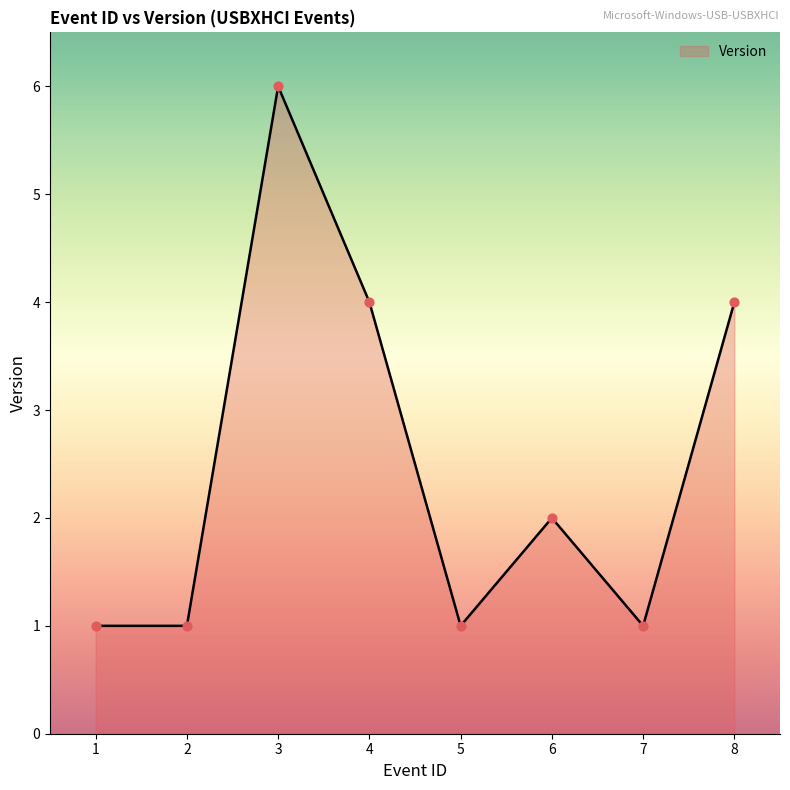

Which has a higher value, 3 or 4?

3